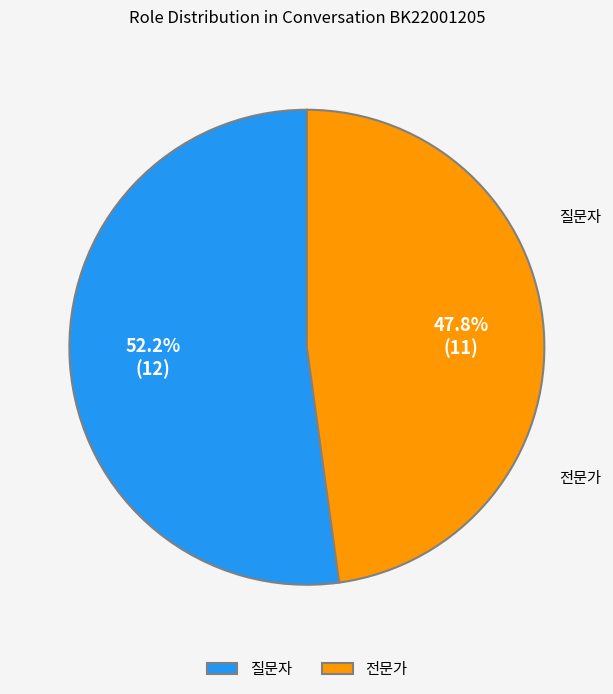

Which category has the smallest portion of the pie?

전문가